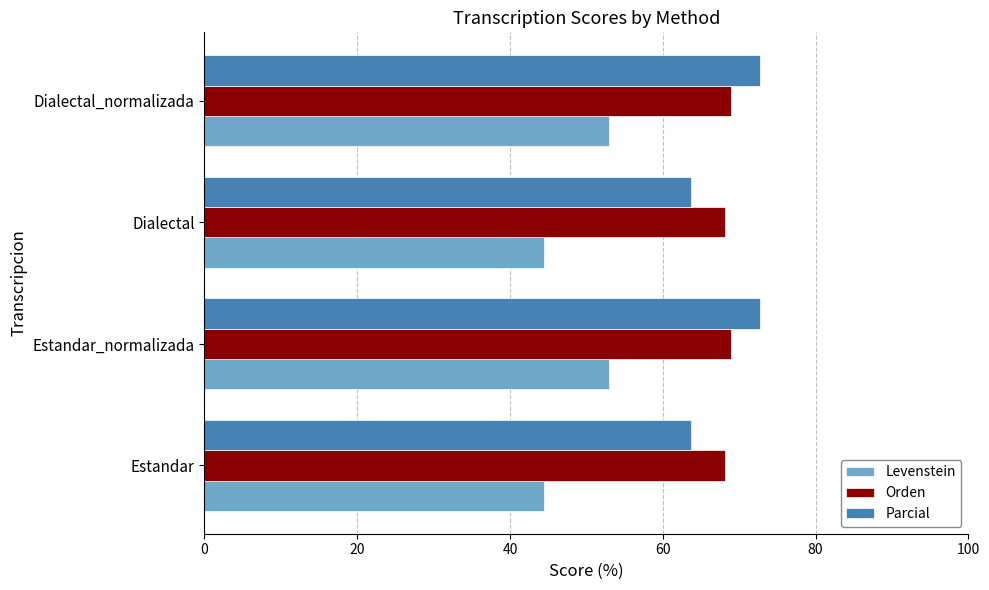

What is the difference between the maximum and second lowest values in the Parcial series?

9.0